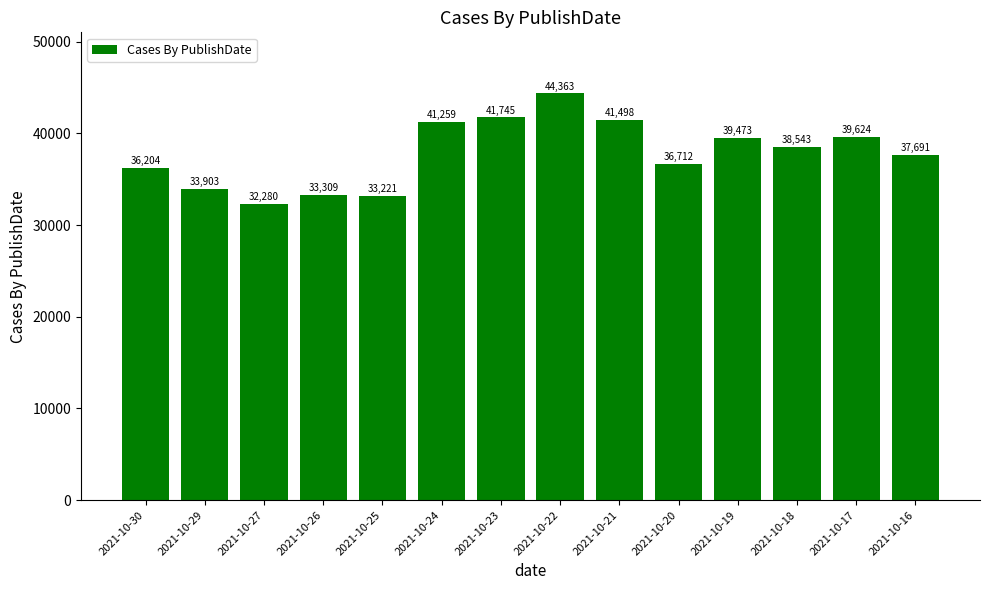

How many data points are less than 38543?

7